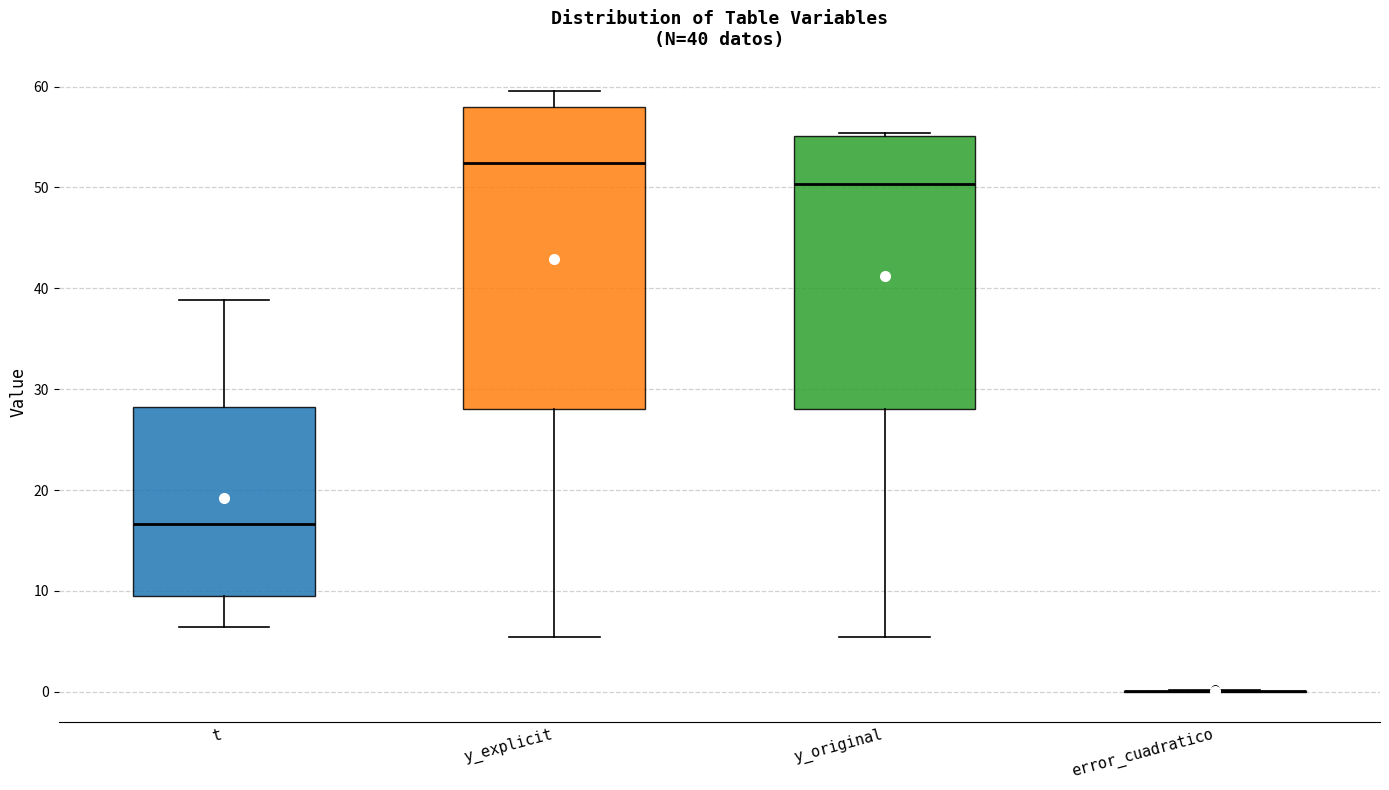

Comparing the boxes themselves (not the whiskers), which one is the tallest?

y_explicit